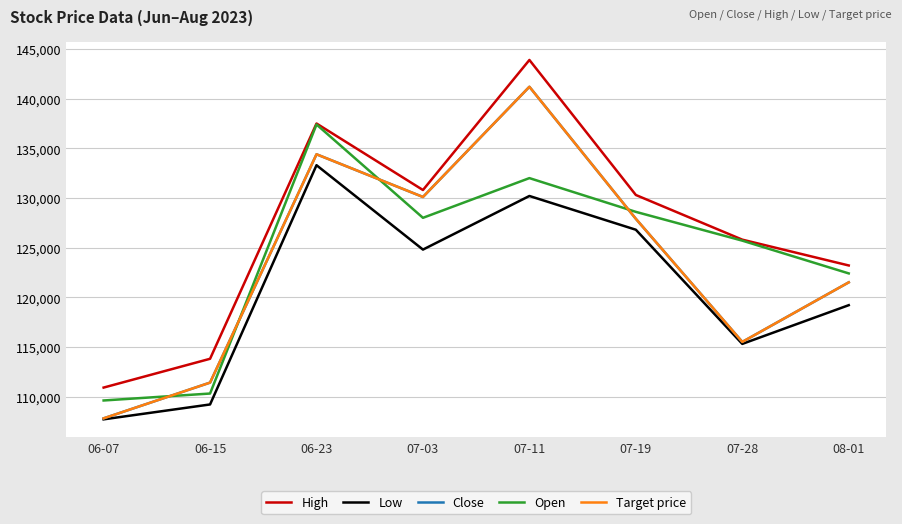

What is the label of the 3rd point from the left?

06-23